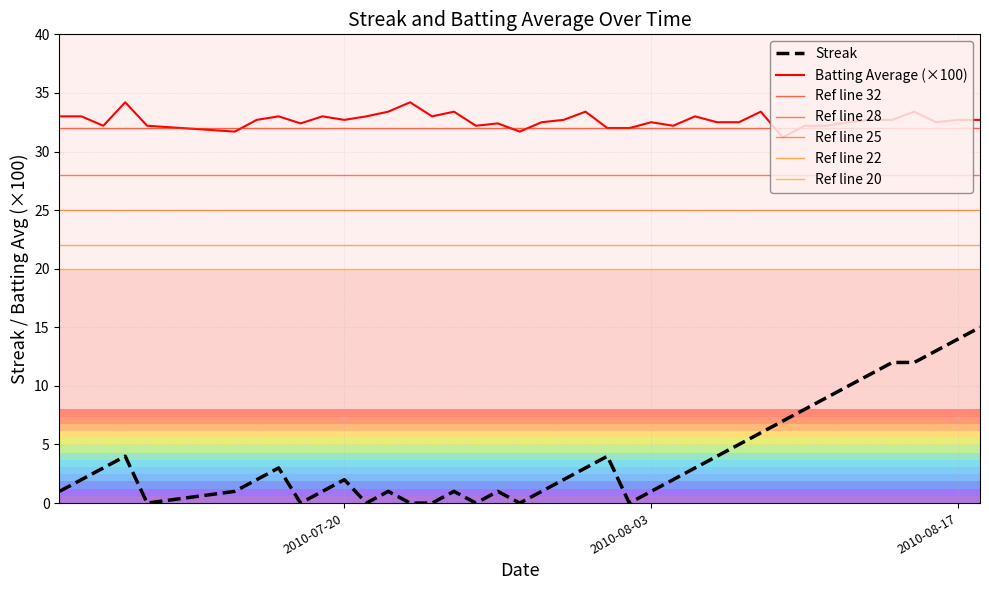

True or false: Streak and Batting Average (×100) intersect in this chart.

False